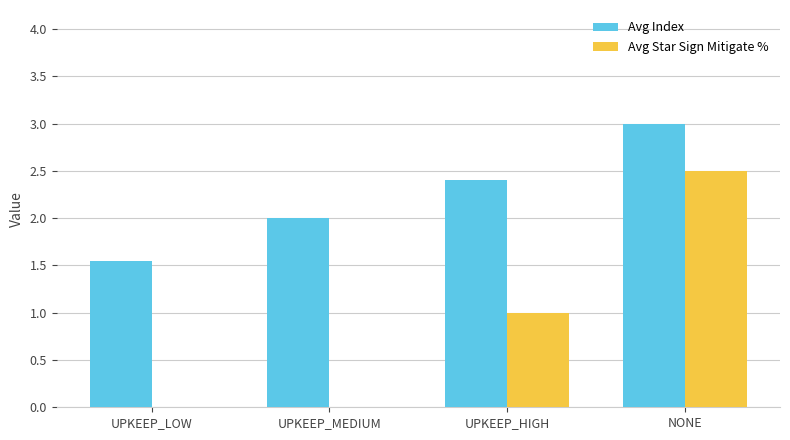

What is the greatest value displayed?

3.0